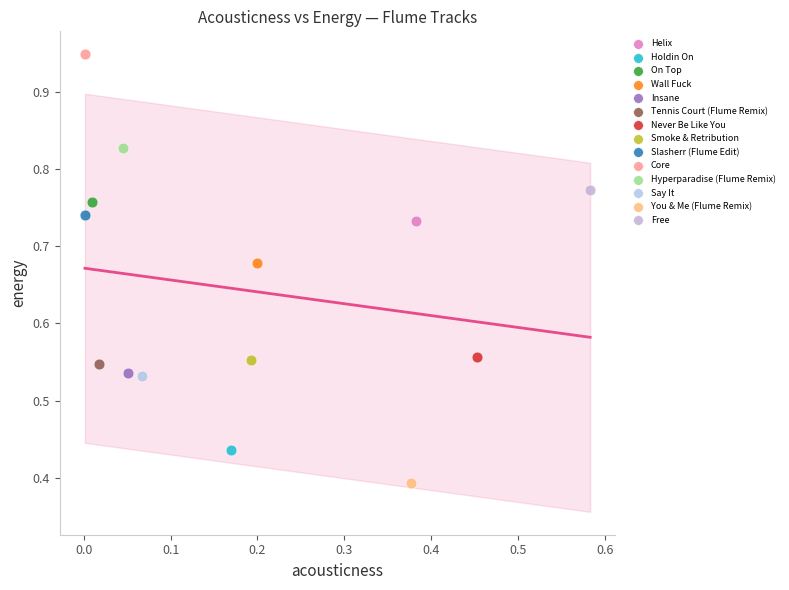

What are all the series names shown in the legend?

Helix, Holdin On, On Top, Wall Fuck, Insane, Tennis Court (Flume Remix), Never Be Like You, Smoke & Retribution, Slasherr (Flume Edit), Core, Hyperparadise (Flume Remix), Say It, You & Me (Flume Remix), Free